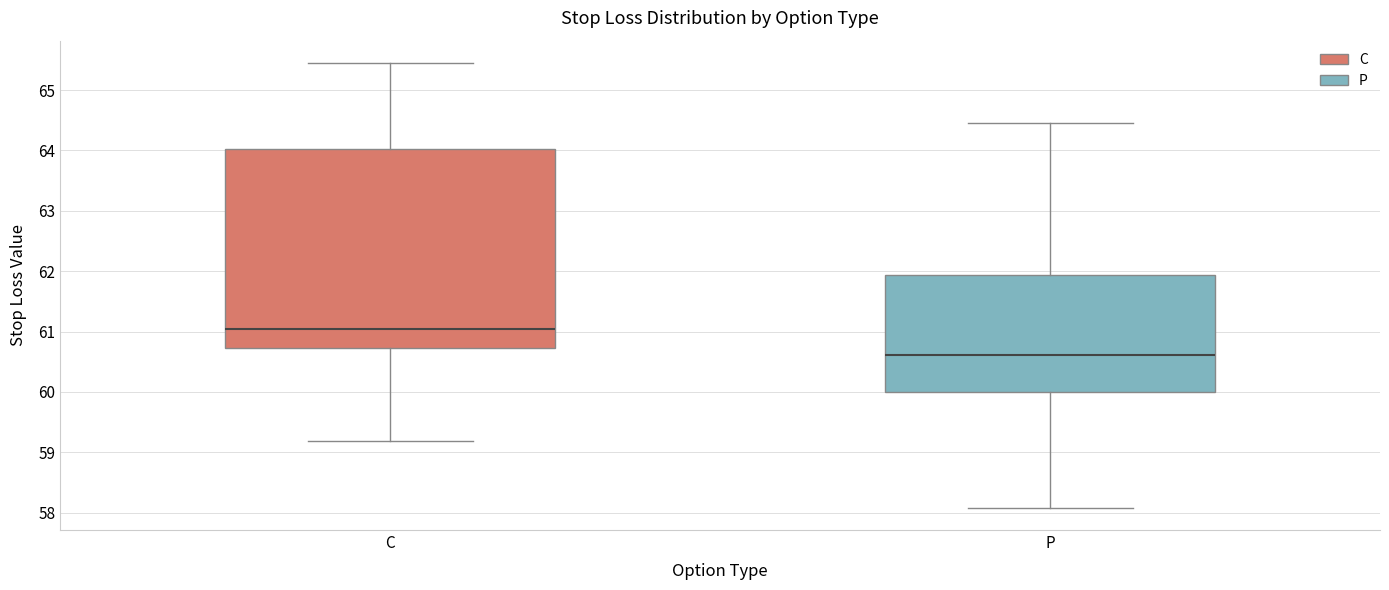

Which box's median line is the highest?

C